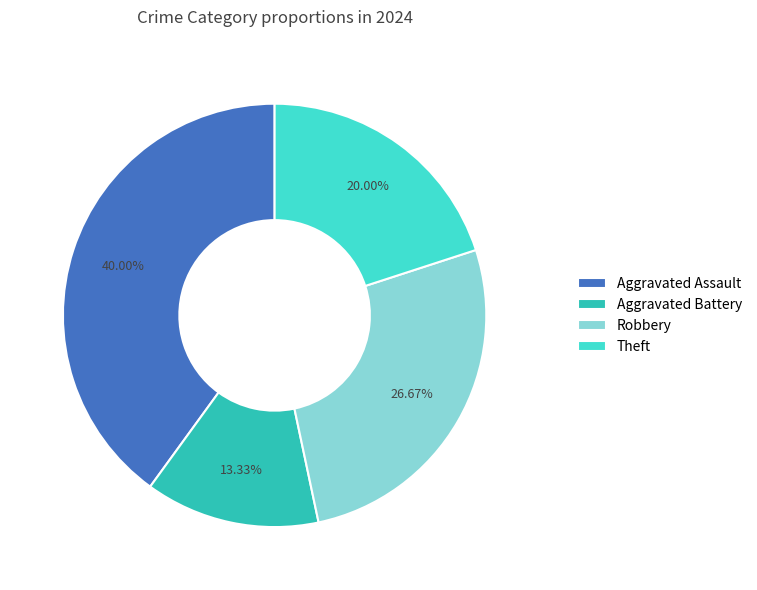

What percentage do Theft and Robbery together represent?

46.7%